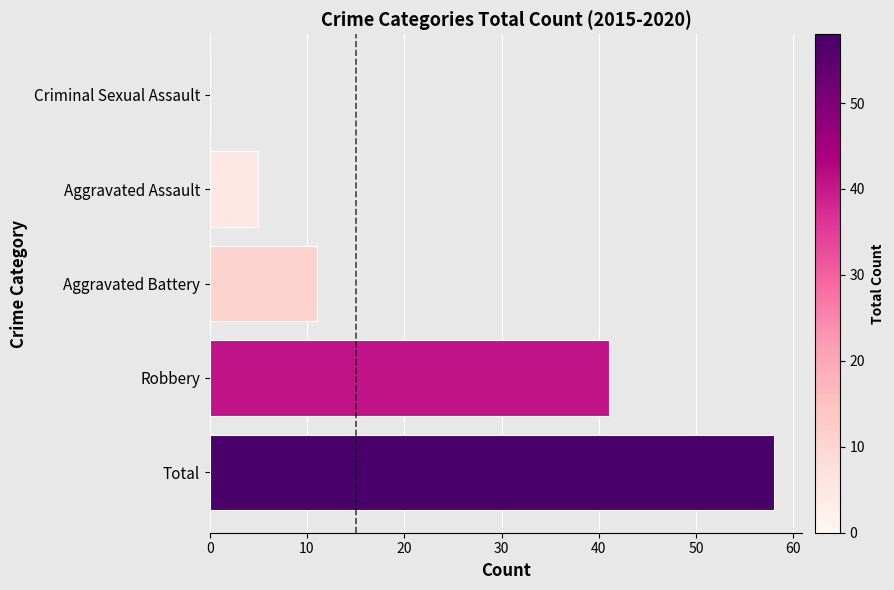

Are the bars horizontal?

Yes